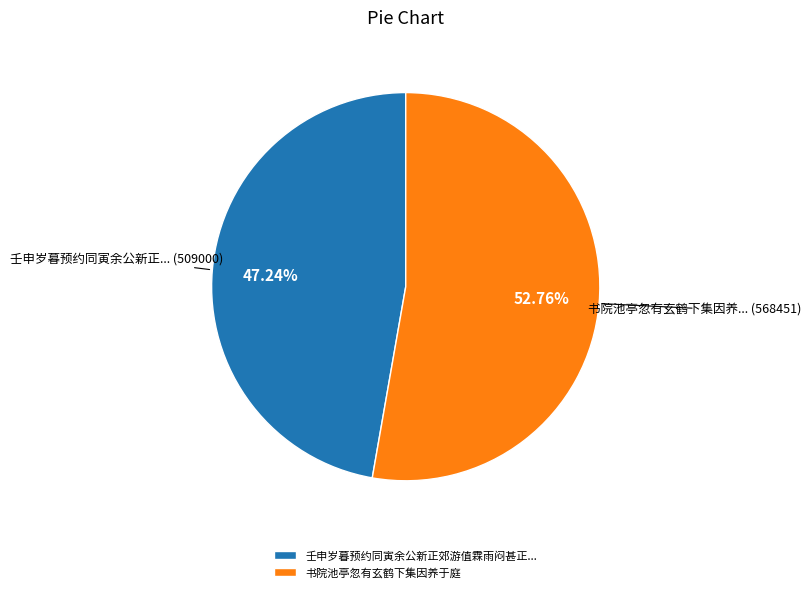

Approximately how many times larger is the value at 书院池亭忽有玄鹤下集因养于庭 compared to 壬申岁暮预约同寅余公新正郊游值霖雨闷甚正...?

1.1